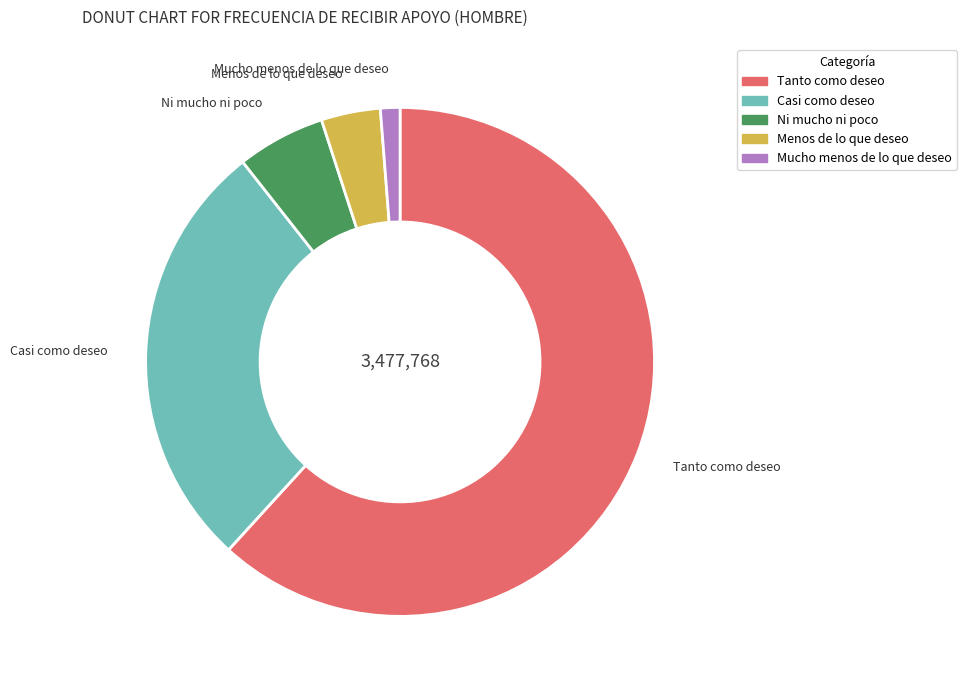

Between Tanto como deseo and Ni mucho ni poco, which is larger?

Tanto como deseo